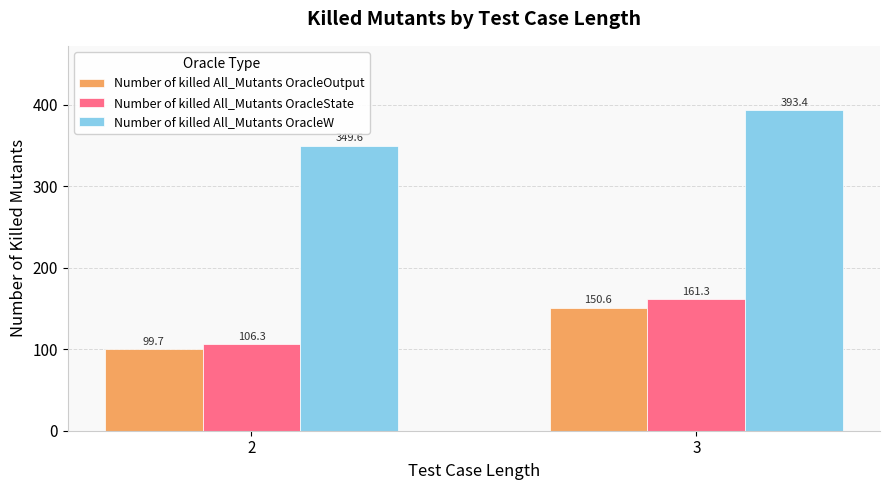

Which label corresponds to the smallest value in the chart?

2